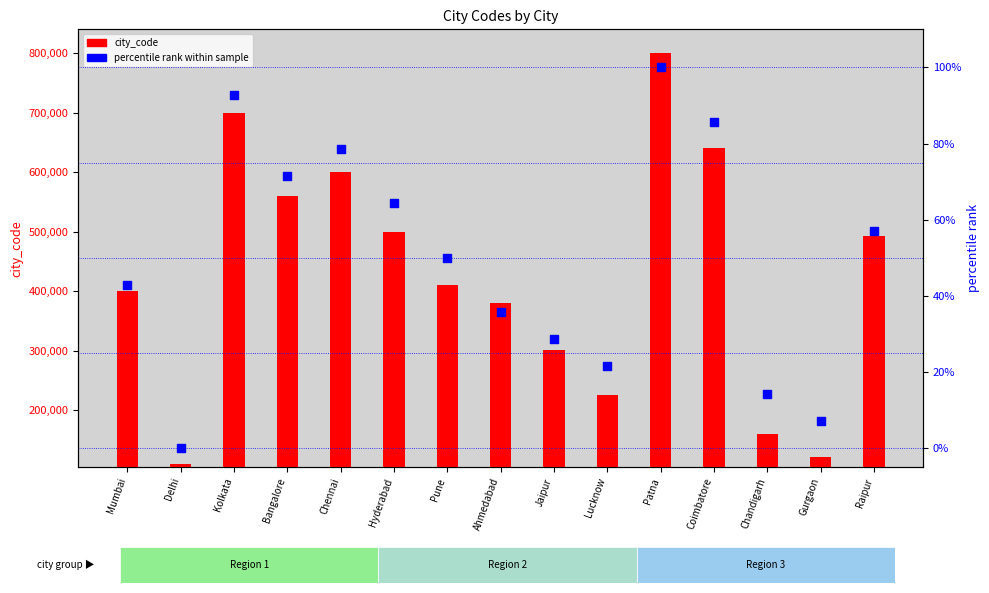

What is the total value across all series at Hyderabad?

500065.3